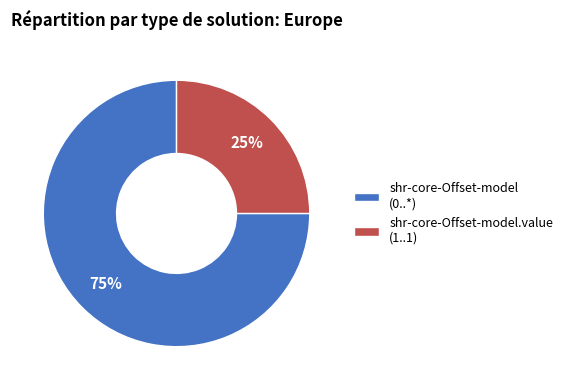

What percentage is the shr-core-Offset-model.value (1..1) slice, to the nearest percent?

25%